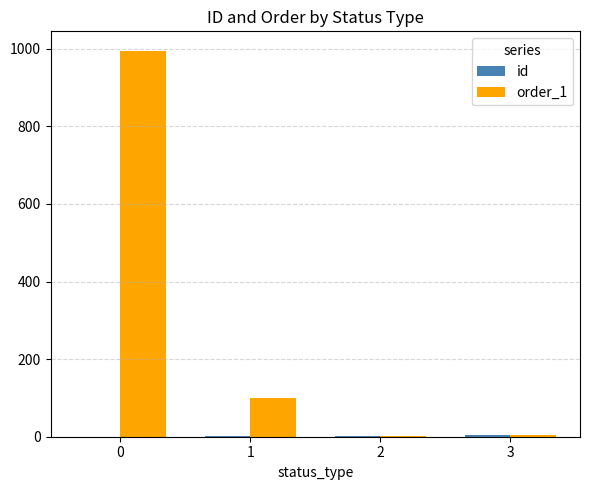

How many groups of bars are there?

4